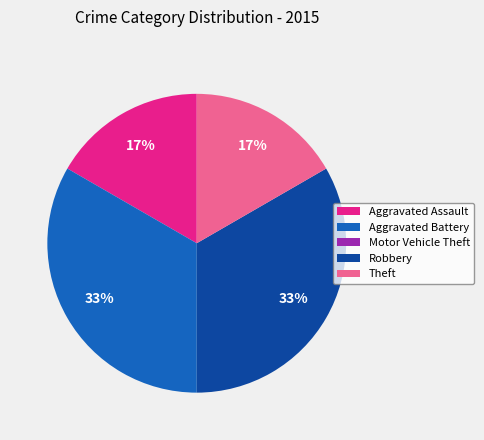

Is it true that Aggravated Assault is 29% of the pie?

False